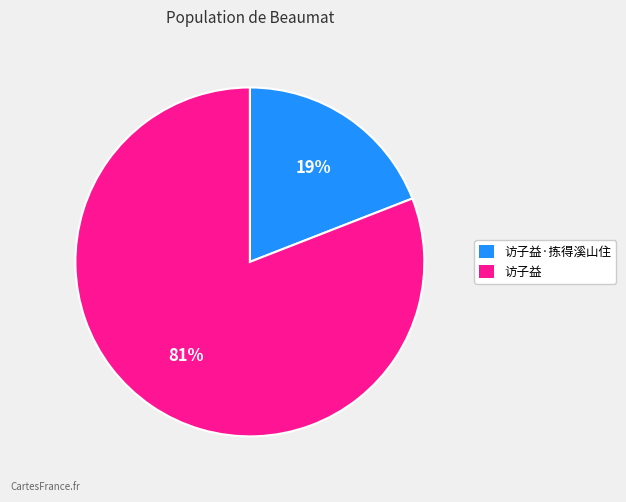

Is there any slice that represents more than half of the pie?

Yes